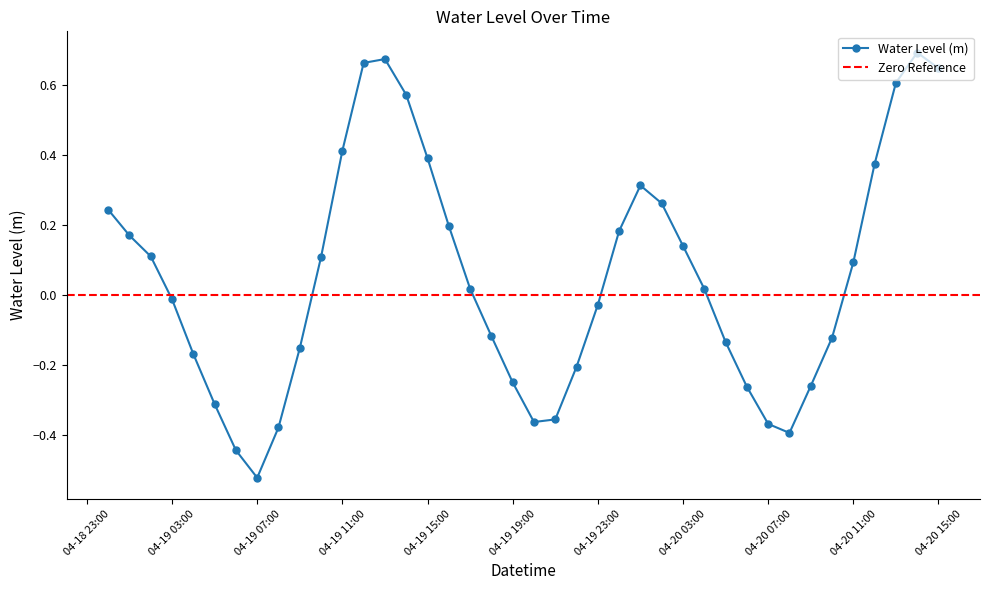

How many interior local peaks does the Water Level (m) series have?

3